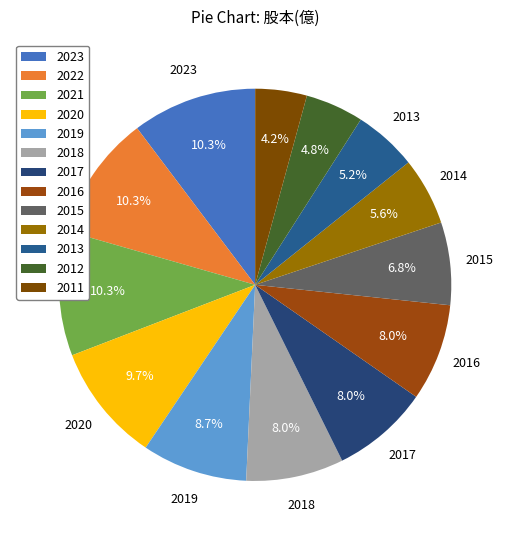

What is the ratio of the value at 2021 to the value at 2020?

1.1